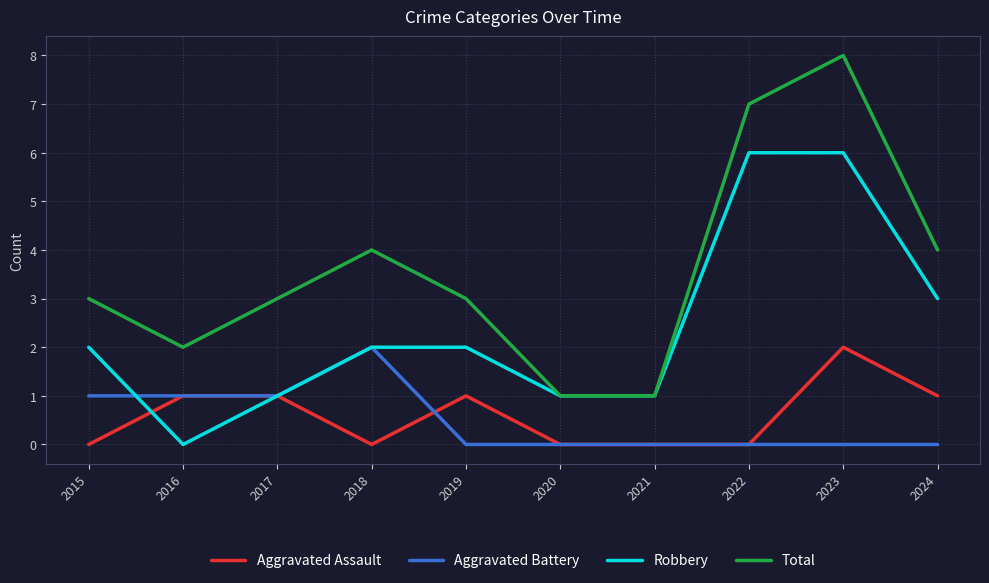

How many values in the Aggravated Assault series are below 1?

5